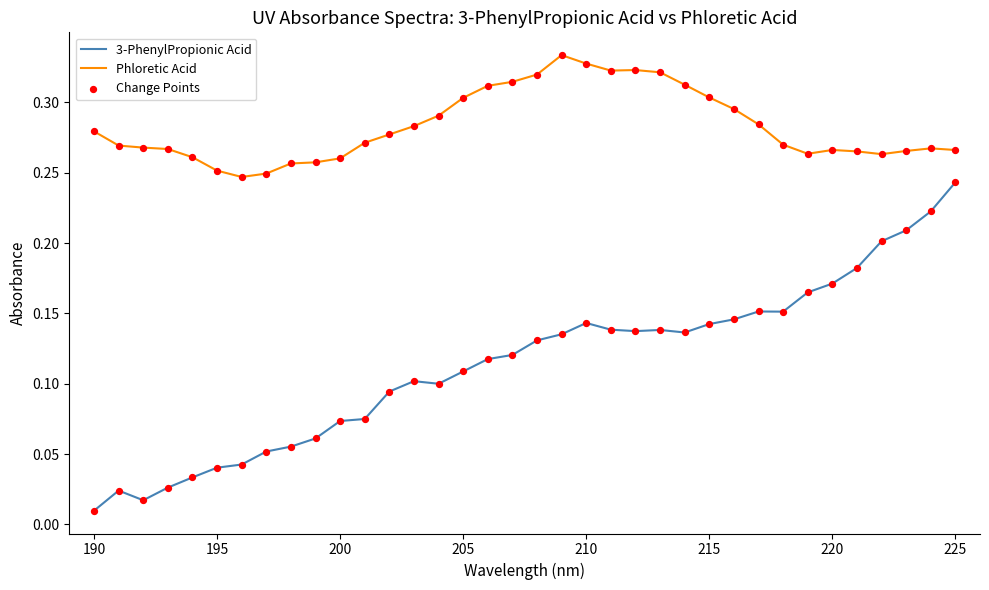

Which series has the largest total across all categories?

Phloretic Acid